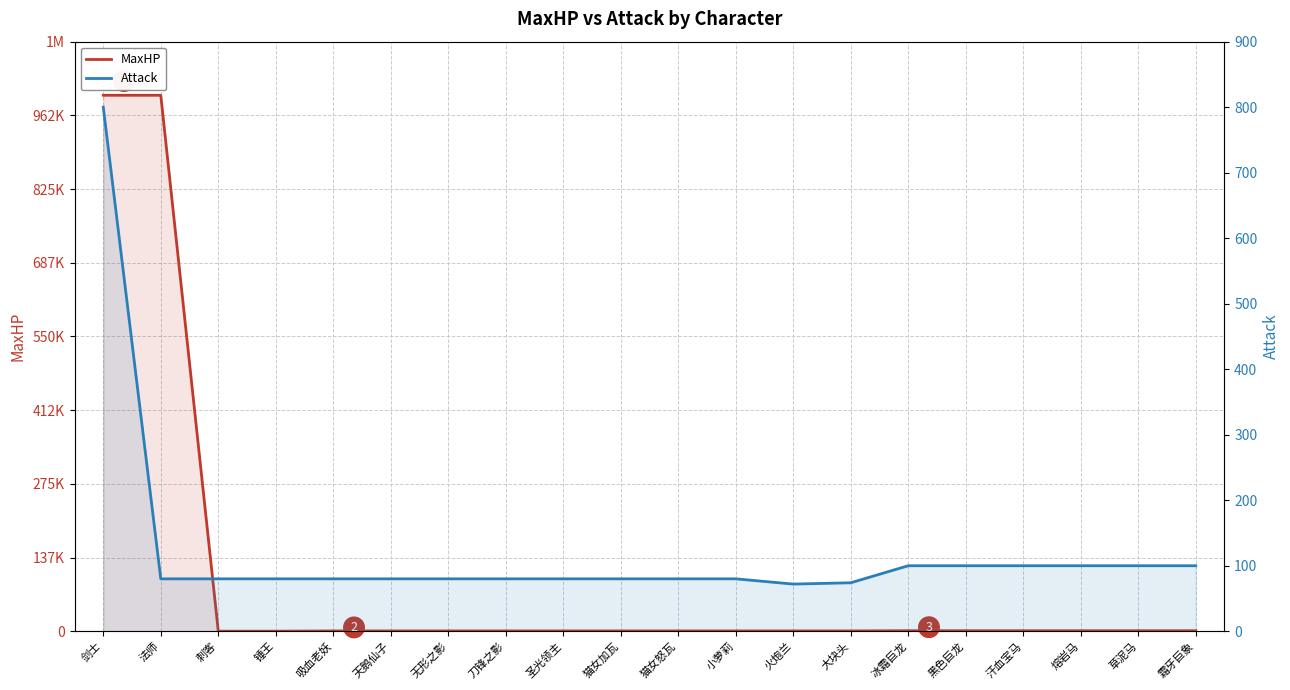

Rank the categories by Attack value from lowest to highest.

火炮兰, 大块头, 法师, 刺客, 锤王, 吸血老妖, 天鹅仙子, 无形之影, 刀锋之影, 圣光领主, 猫女加瓦, 猫女怒瓦, 小萝莉, 冰霜巨龙, 黑色巨龙, 汗血宝马, 熔岩马, 草泥马, 霜牙巨象, 剑士